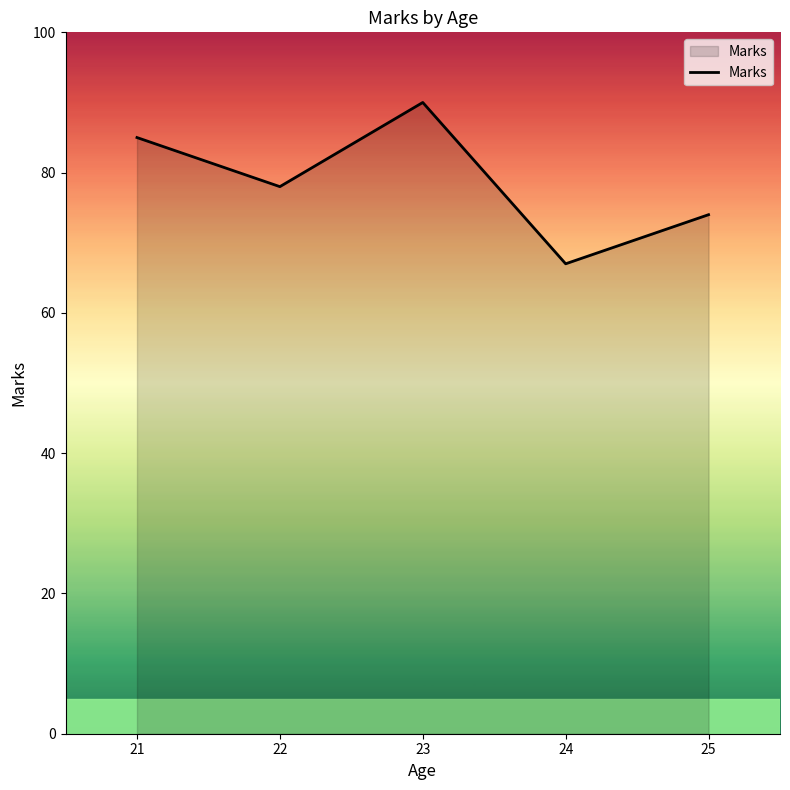

Rank the categories by value from lowest to highest.

24, 25, 22, 21, 23